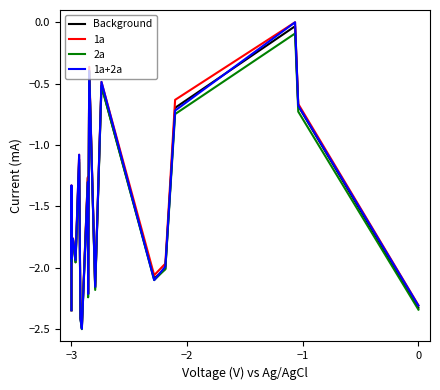

What is the difference between the second highest and second lowest values in the 1a series?

2.0